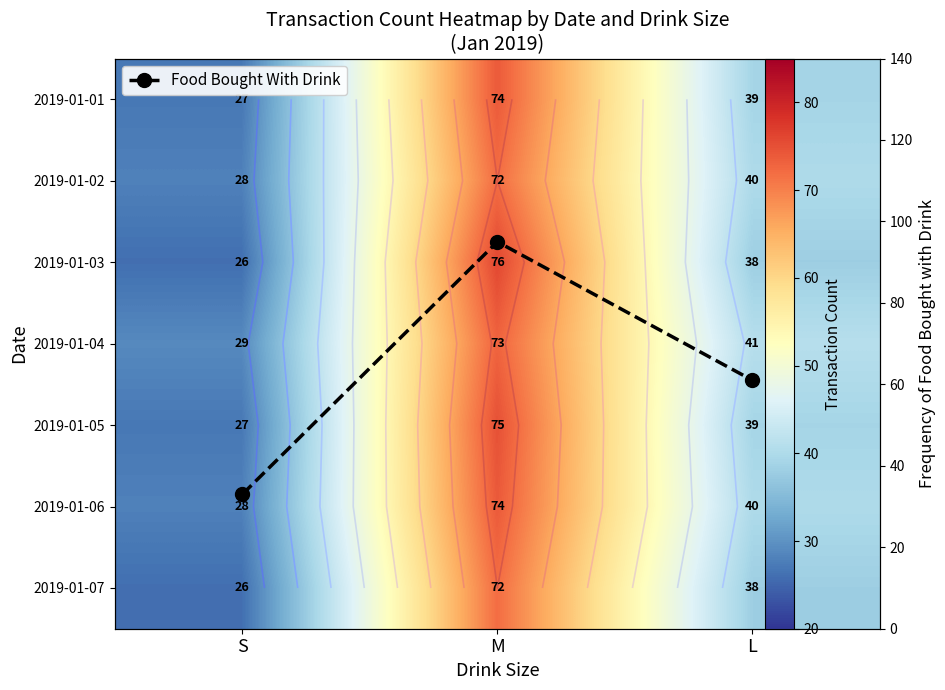

What value does the 2019-01-04 series have at S, to the nearest 10?

30